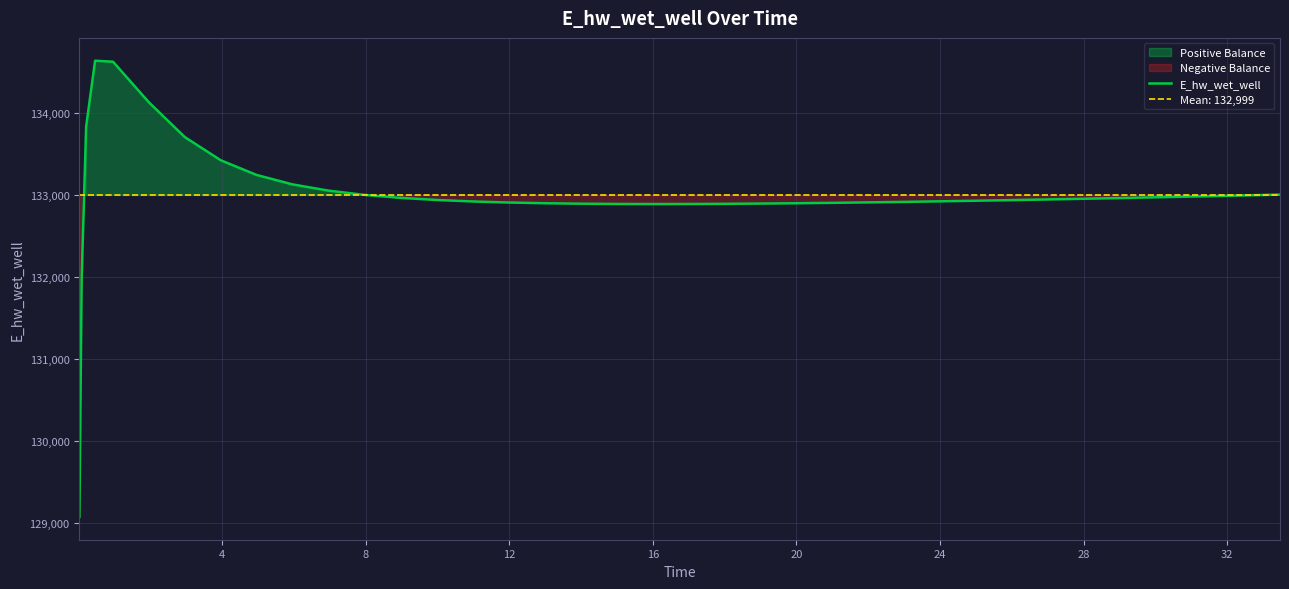

What is the greatest value displayed?

134642.8